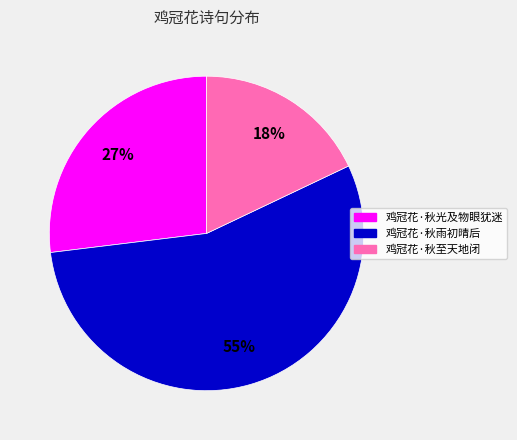

How many segments does this pie chart have?

3